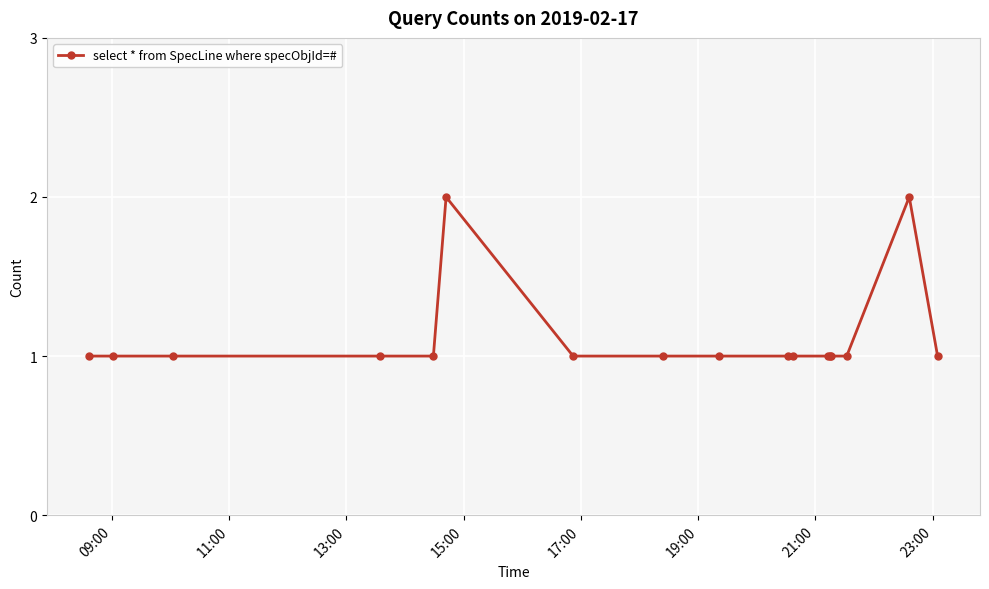

True or false: the data has more than 1 interior local peaks.

True